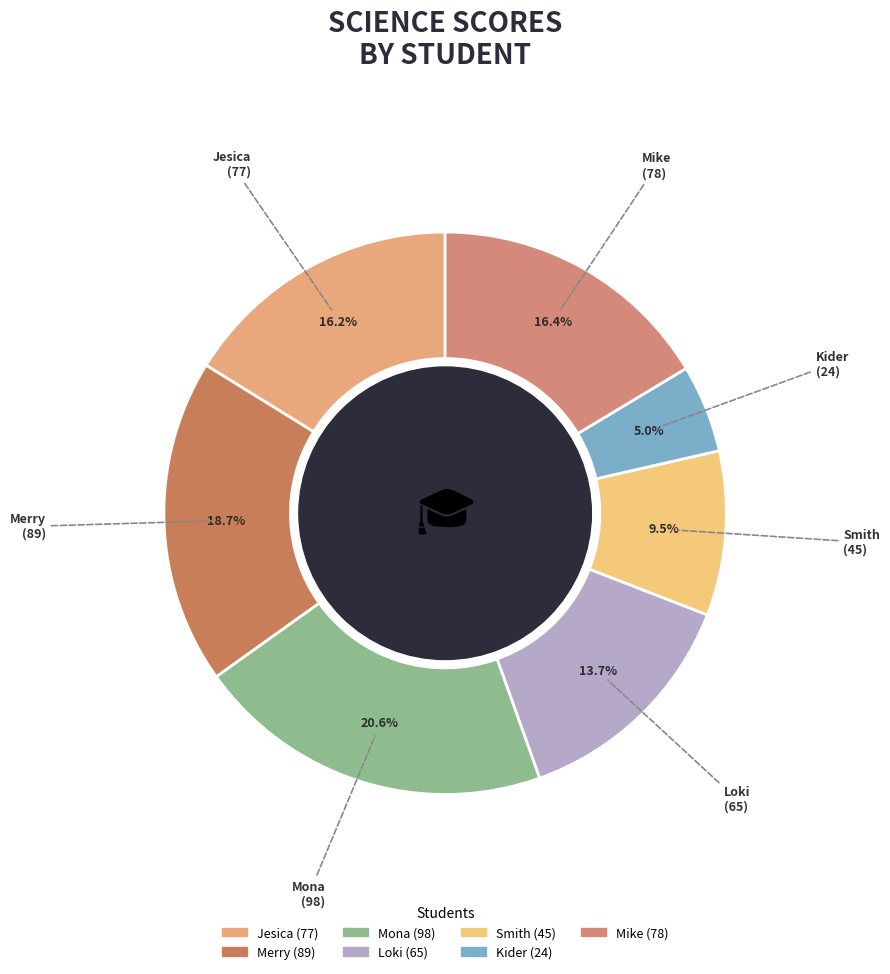

Which category has the smallest portion of the pie?

Kider